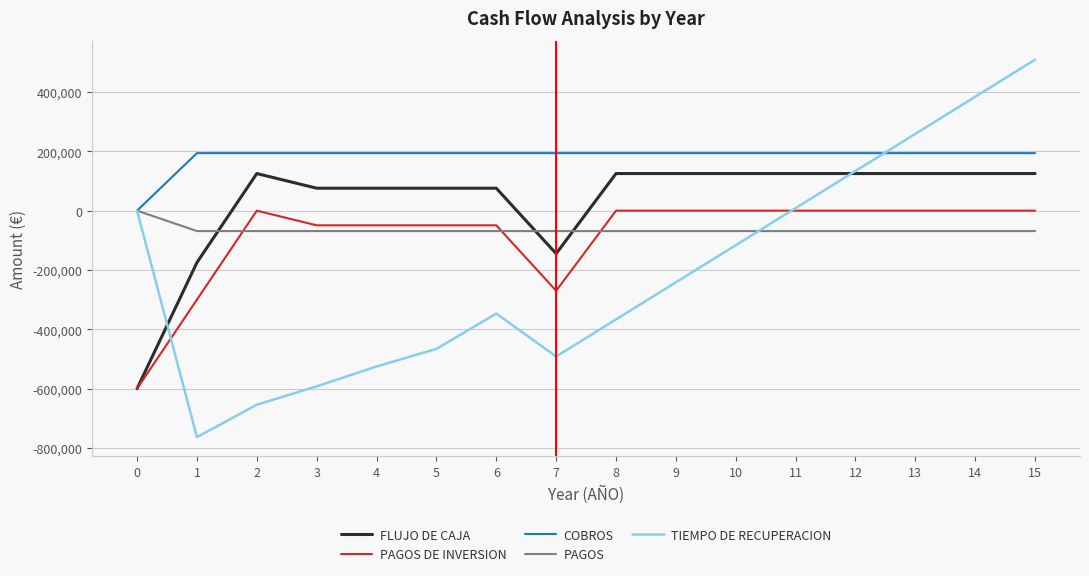

What is the total value across all series at 10?

133803.3